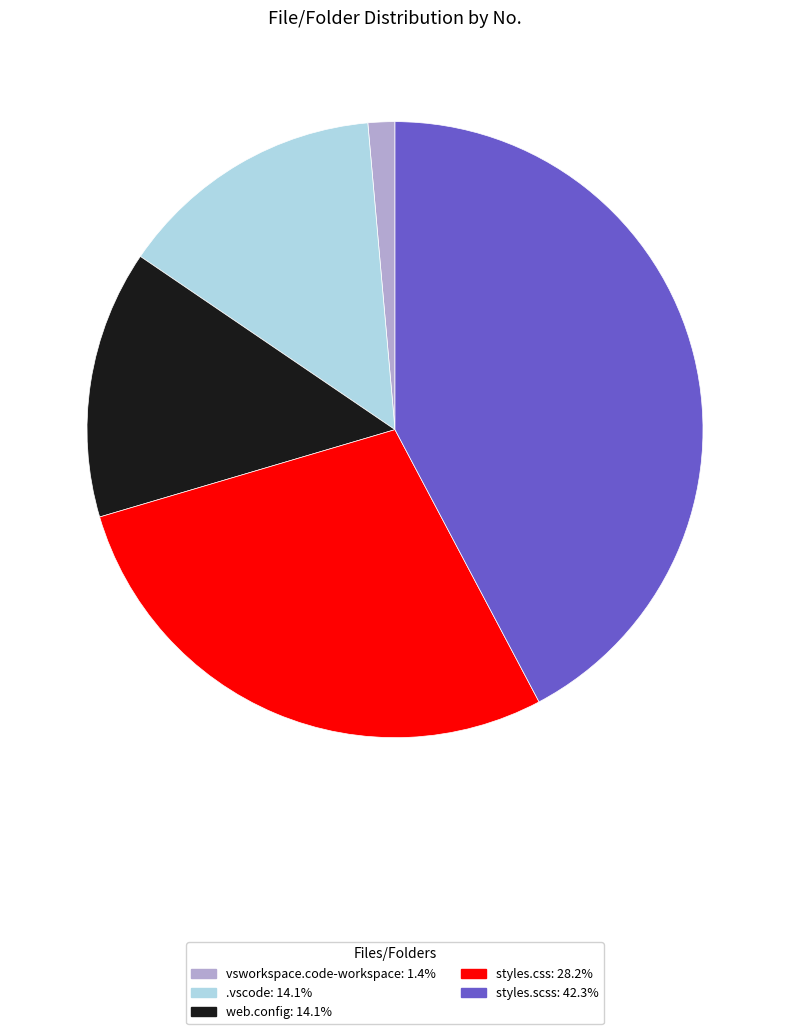

Does vsworkspace.code-workspace represent more than half of the total?

No